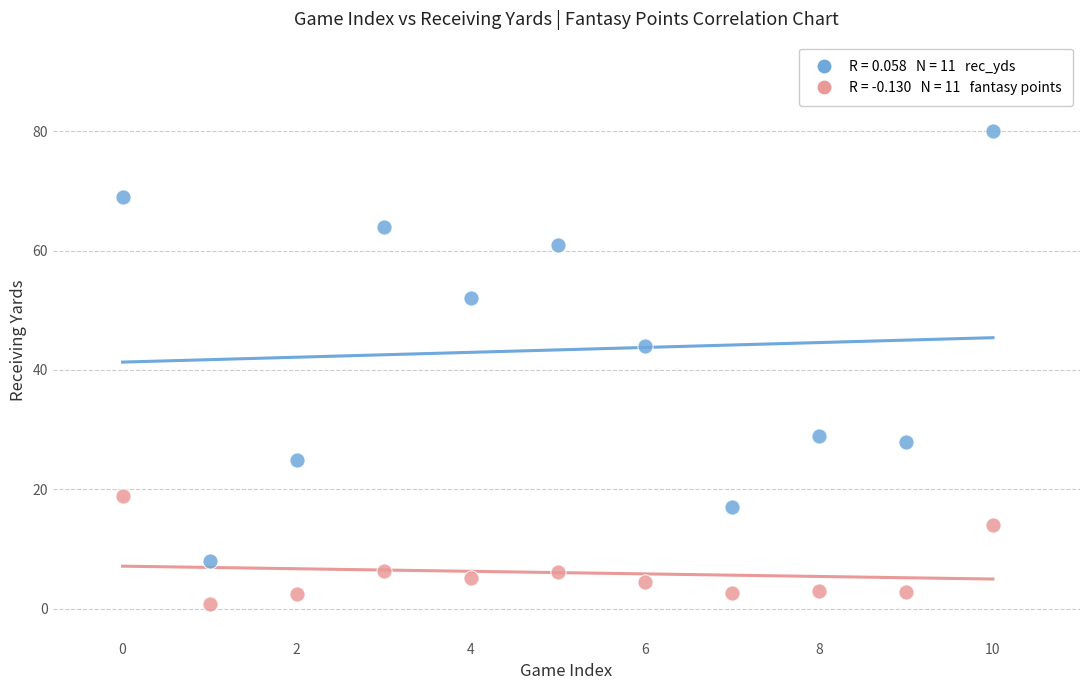

Across all series, what Y value is closest to 40?

44.0